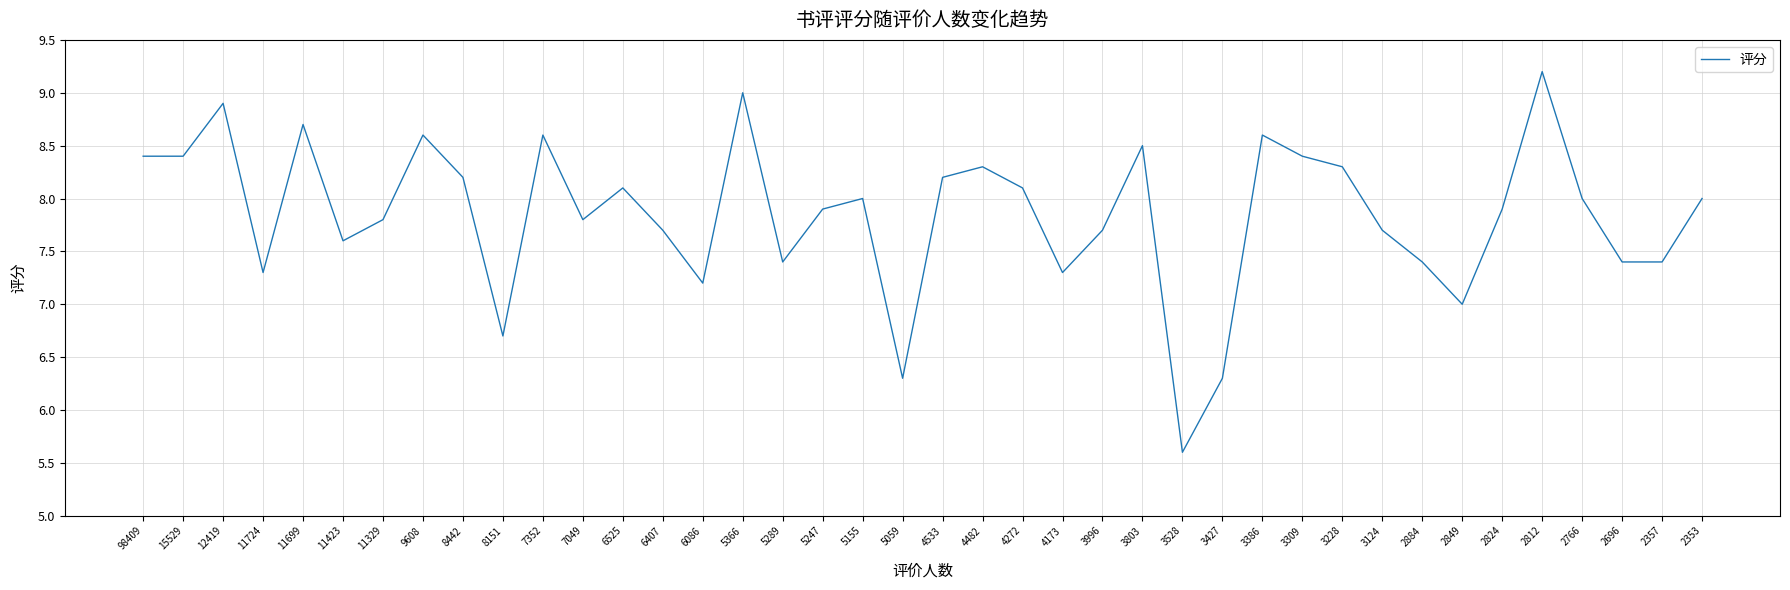

What value does the data have at 11699?

8.7